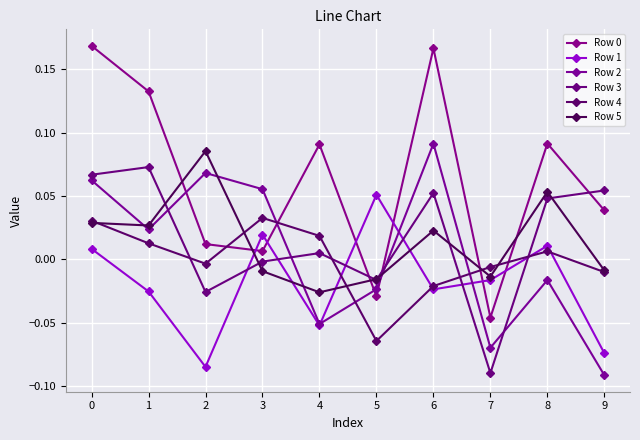

Which series changed the most between 4 and 6?

Row 2